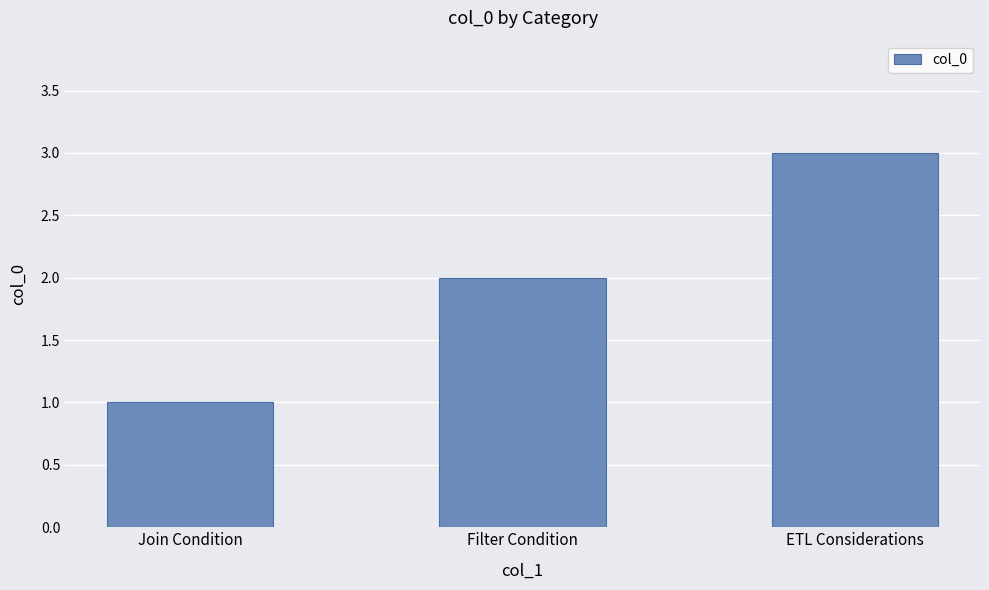

How many data points are less than 2?

1